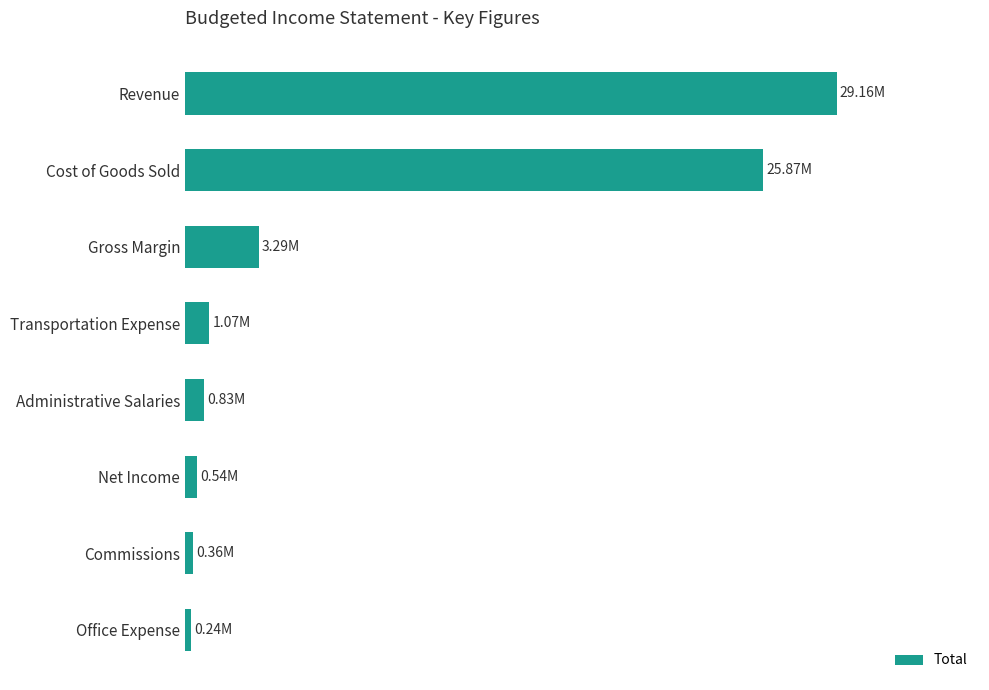

How many data points does each series have?

8